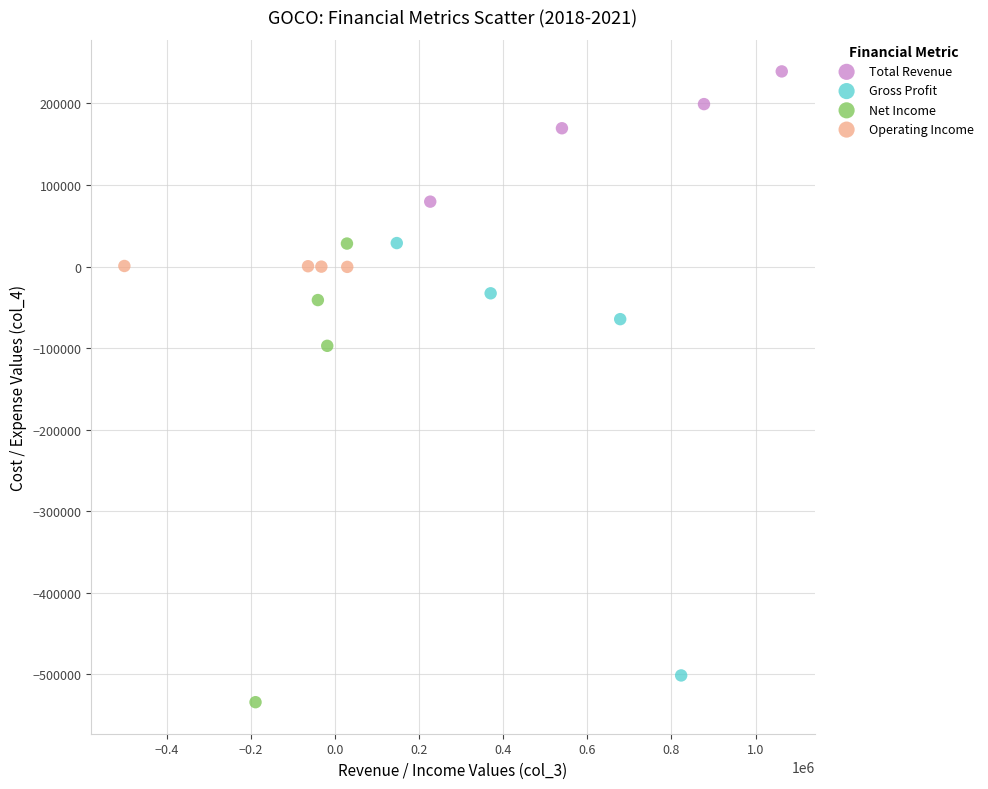

What are all the series names shown in the legend?

Total Revenue, Gross Profit, Net Income, Operating Income